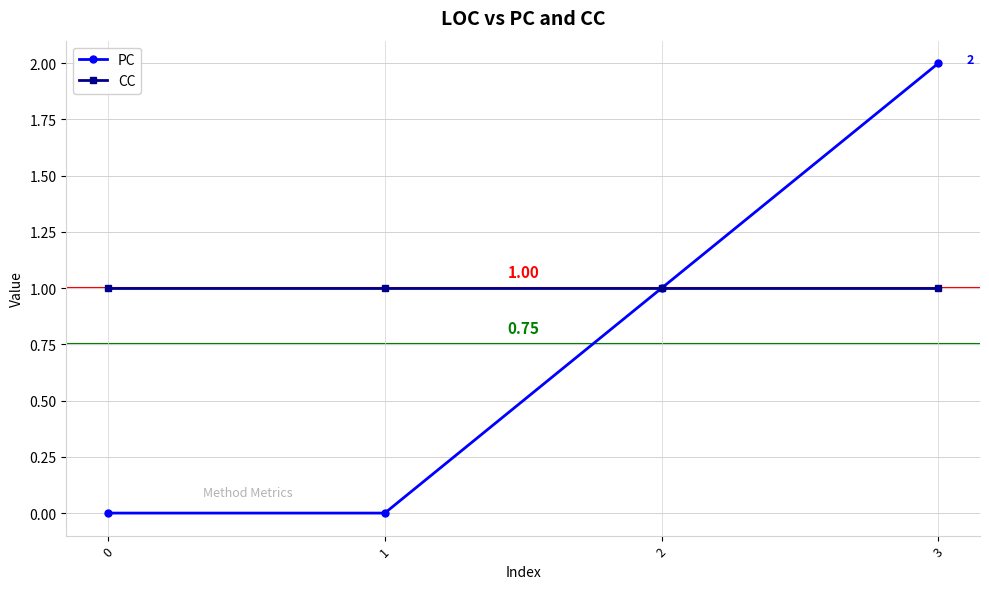

Rank the series by their average value, from lowest to highest.

PC, CC